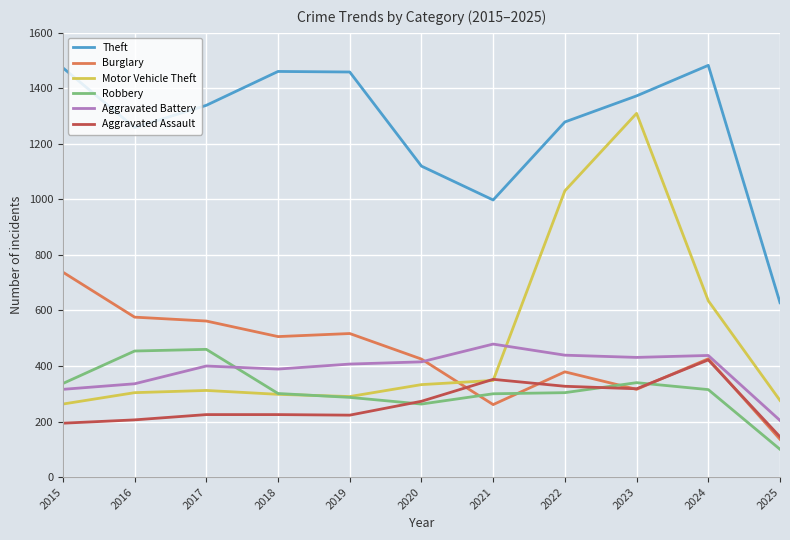

Between 2018 and 2021, which series saw the biggest shift?

Theft